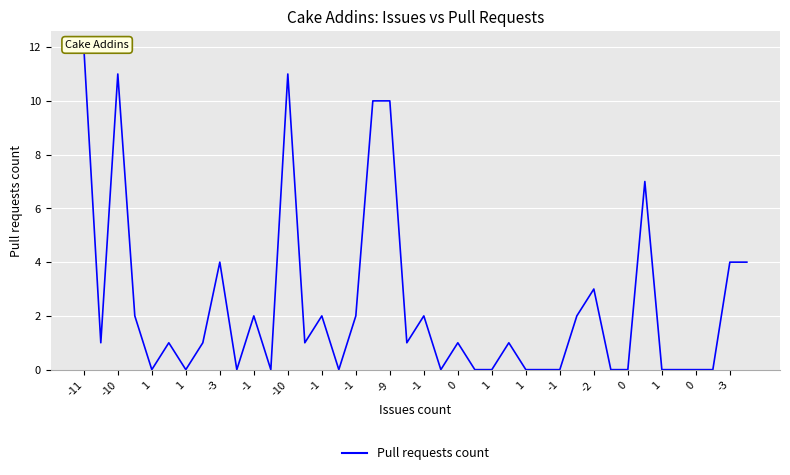

How many points are higher than both their immediate neighbors (excluding endpoints)?

11